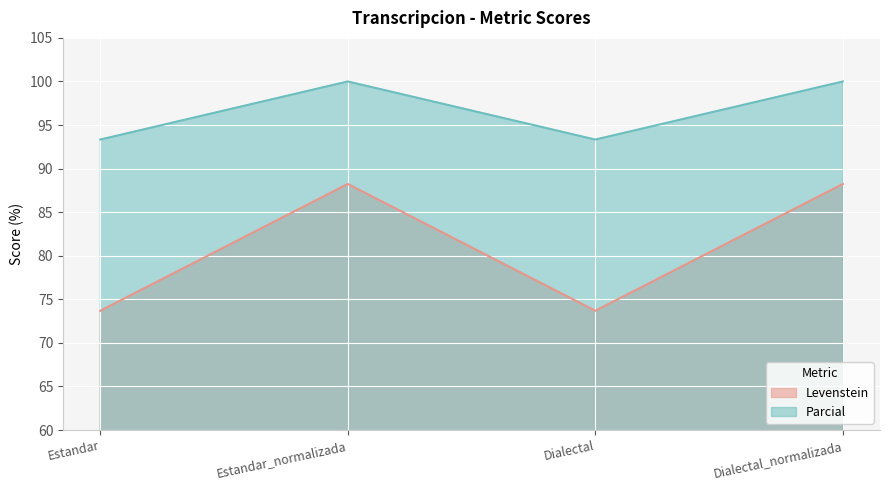

What is the spread (max minus min) of values at Estandar?

19.6